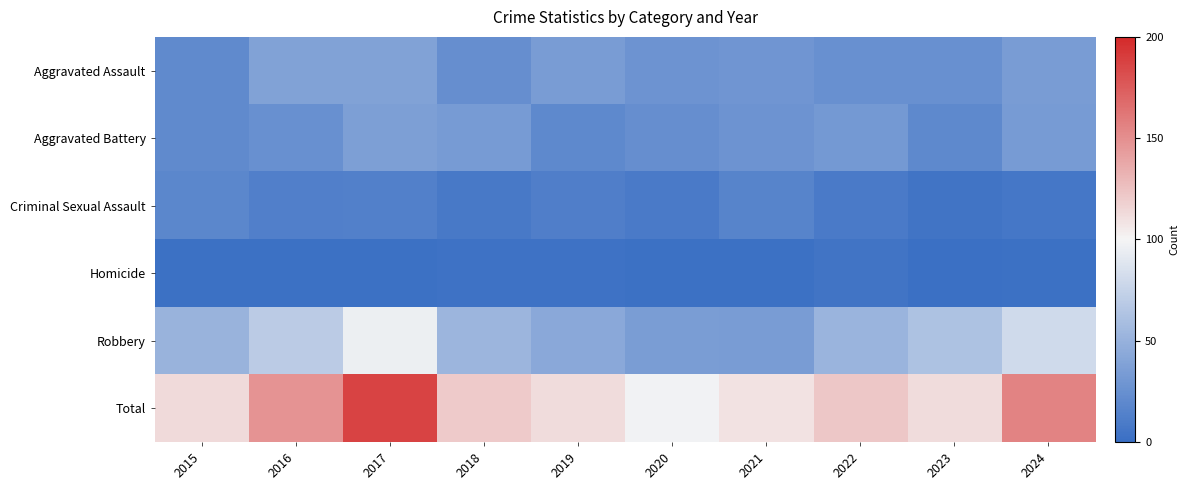

Reading right to left, transcribe all the data shown in this chart.

Aggravated Assault: 2024=34	2023=25	2022=25	2021=29	2020=28	2019=34	2018=24	2017=39	2016=39	2015=21
Aggravated Battery: 2024=33	2023=20	2022=32	2021=28	2020=24	2019=20	2018=33	2017=36	2016=25	2015=21
Criminal Sexual Assault: 2024=7	2023=4	2022=9	2021=16	2020=9	2019=12	2018=8	2017=14	2016=13	2015=18
Homicide: 2024=2	2023=1	2022=4	2021=2	2020=2	2019=3	2018=3	2017=2	2016=2	2015=2
Robbery: 2024=80	2023=62	2022=52	2021=34	2020=35	2019=43	2018=53	2017=96	2016=69	2015=51
Total: 2024=156	2023=112	2022=122	2021=109	2020=98	2019=112	2018=121	2017=187	2016=148	2015=113